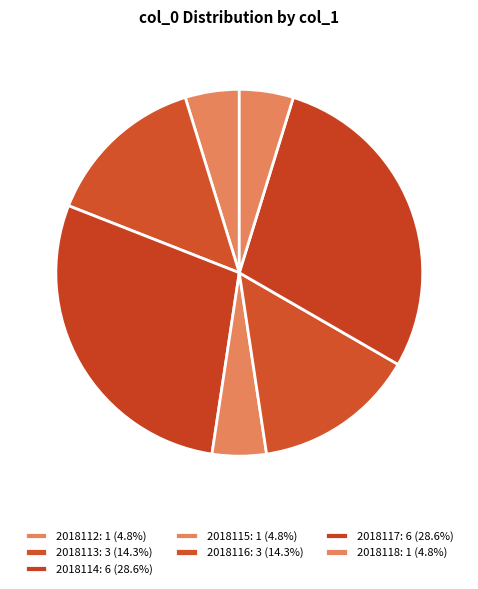

Count the number of slices in the pie.

7